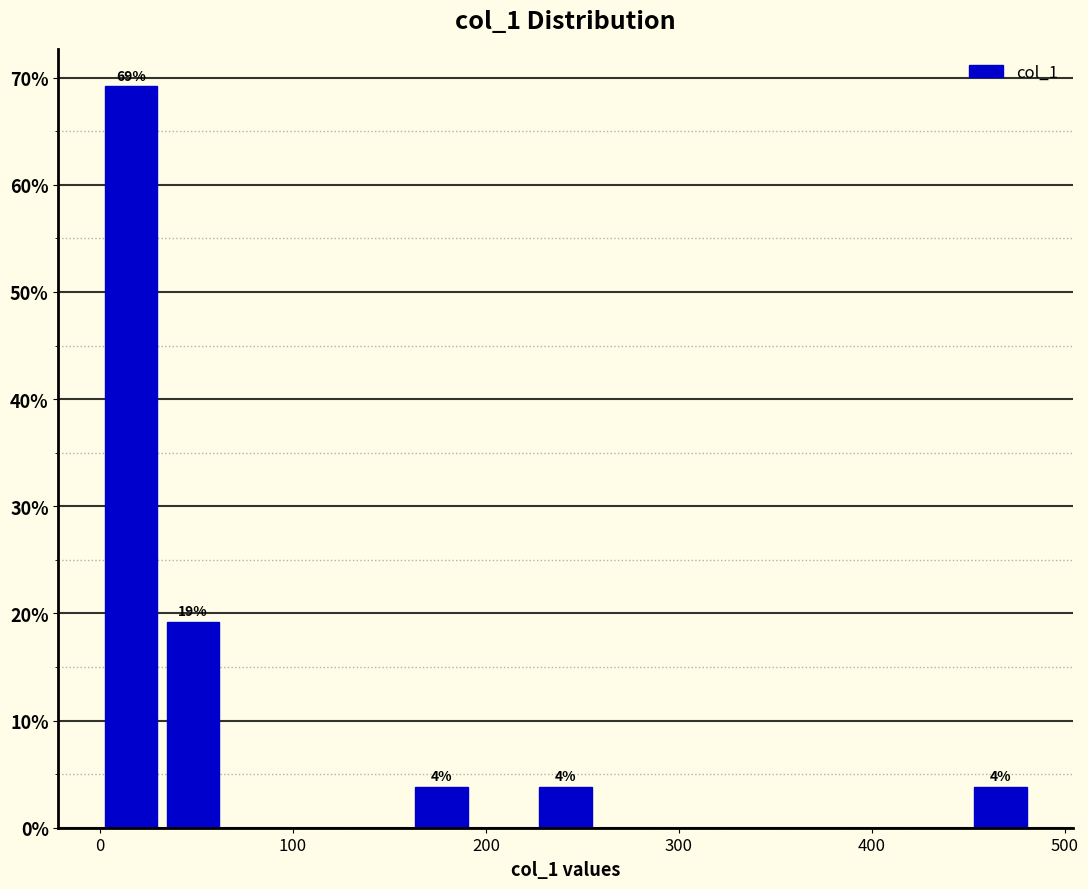

Around what value on the x-axis is the tallest bar? Give the approximate position of its centre, as read against the axis.

20